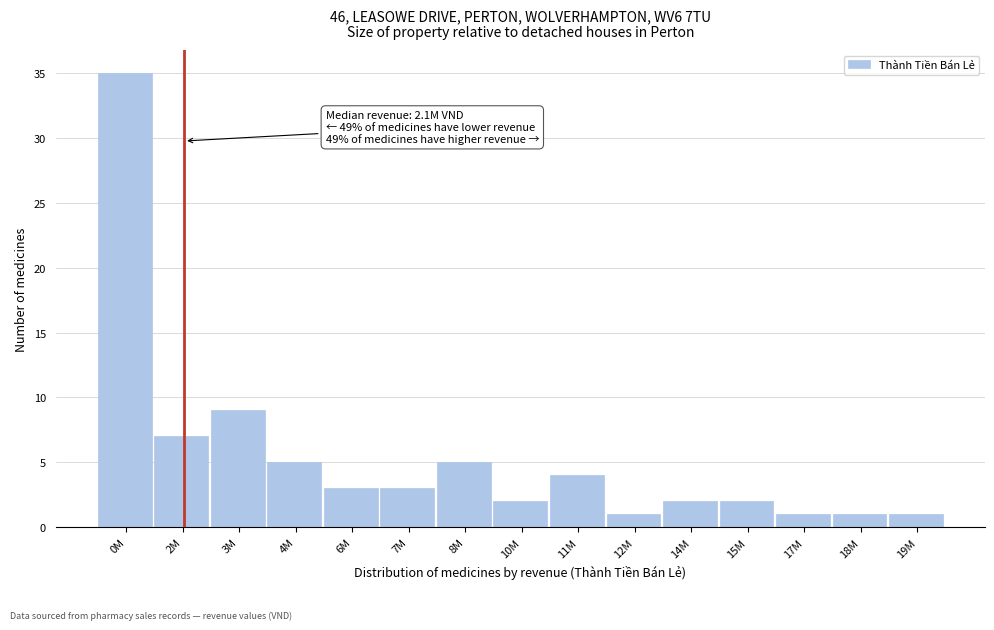

Reading left to right, extract all data points from this chart.

0M=35	2M=7	3M=9	4M=5	6M=3	7M=3	8M=5	10M=2	11M=4	12M=1	14M=2	15M=2	17M=1	18M=1	19M=1